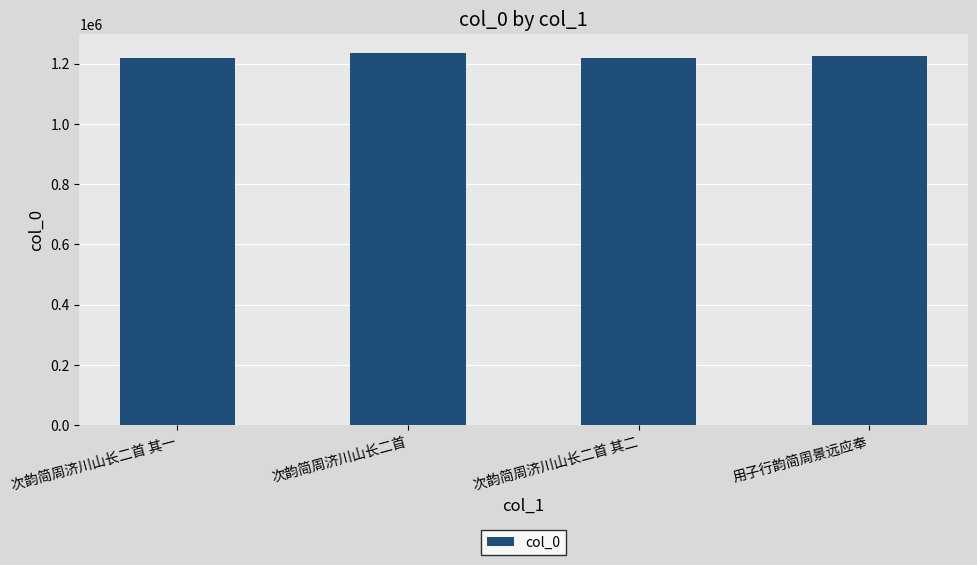

Where is the data nearest to the value 1227105?

用子行韵简周景远应奉